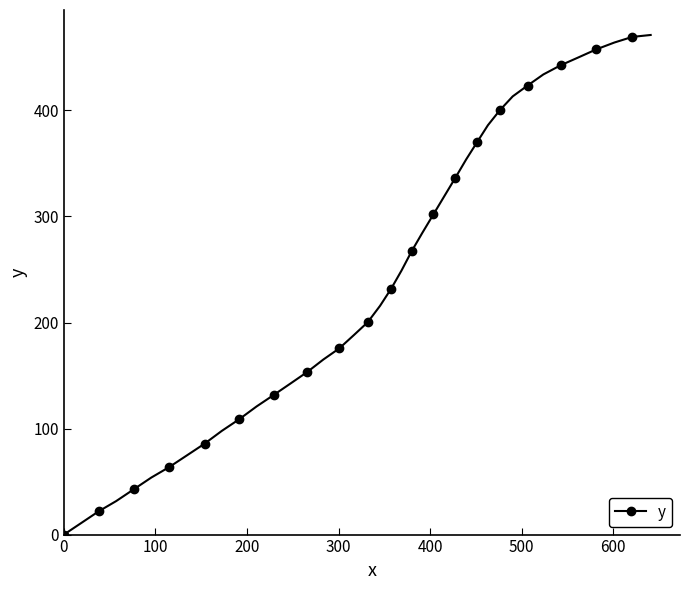

How many lines are shown in the chart?

1